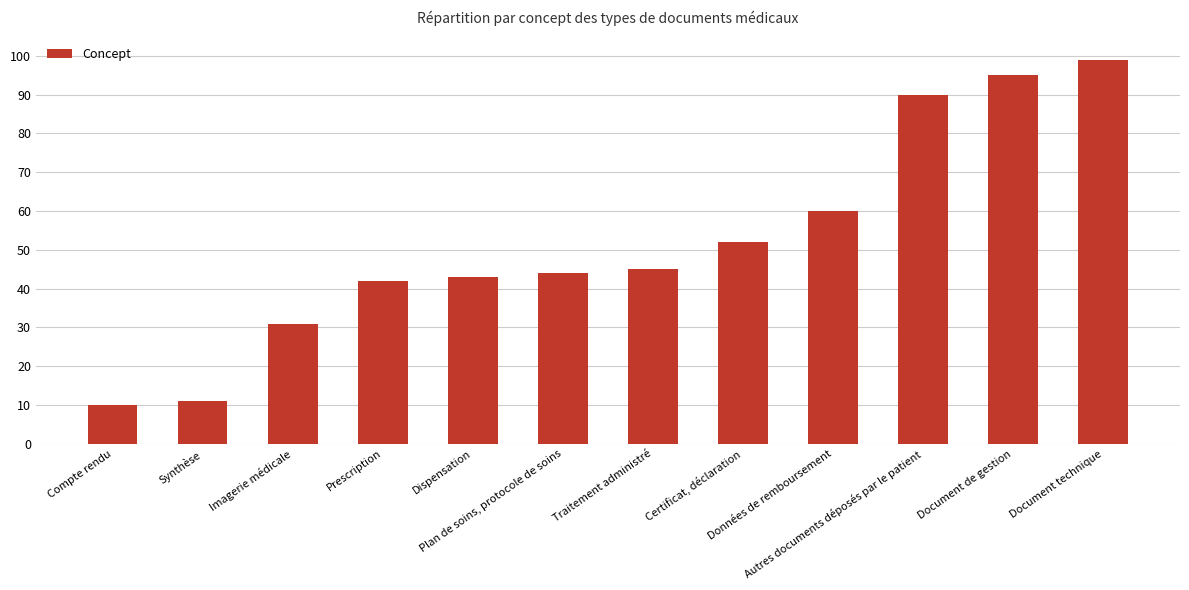

Approximately how many times larger is the value at Imagerie médicale compared to Autres documents déposés par le patient?

0.3